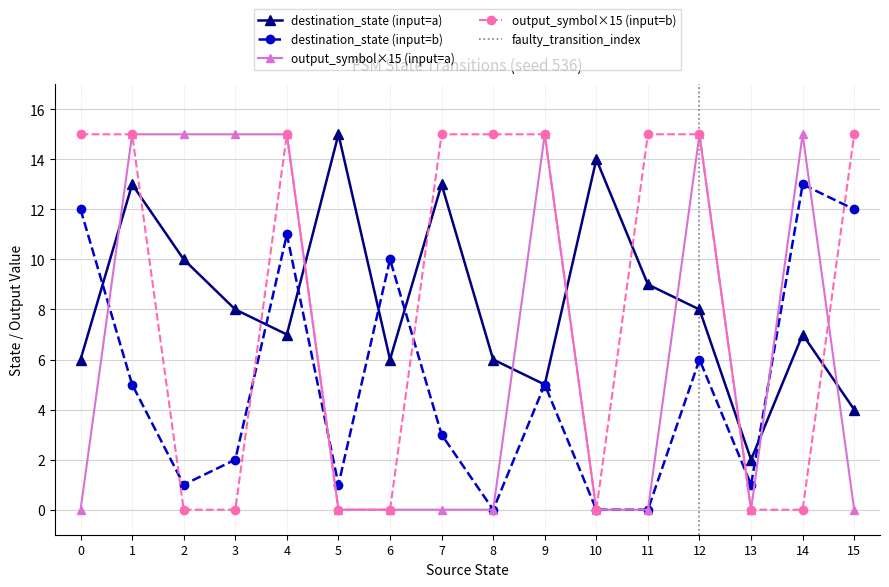

At which label does destination_state (input=a) reach its minimum?

13